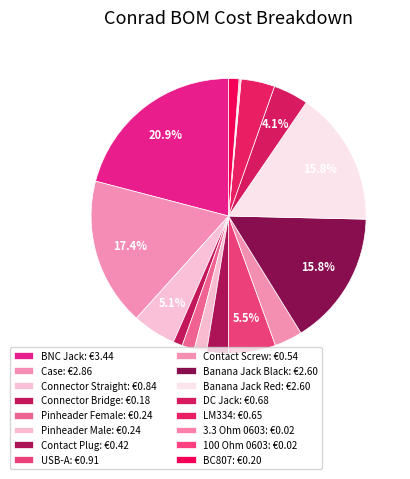

Is the sum of LM334 and BC807 greater than half?

No